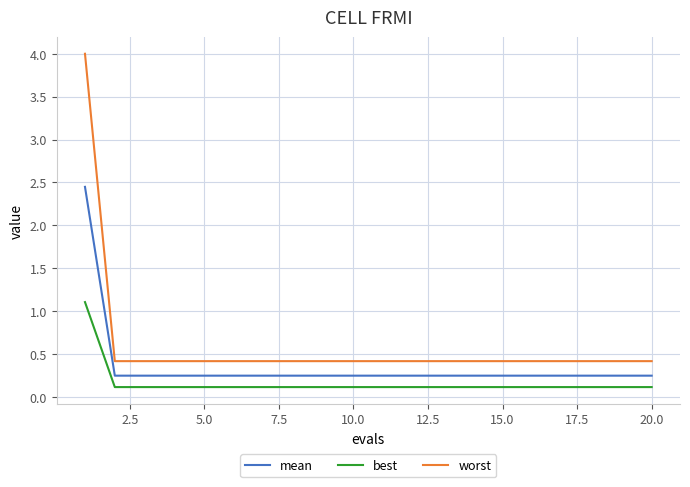

True or false: mean and worst intersect in this chart.

False